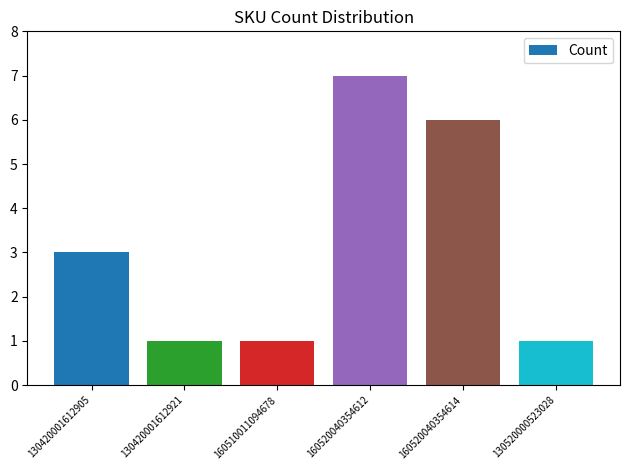

The chart shows a value of 3 at 130420001612905. True or false?

True